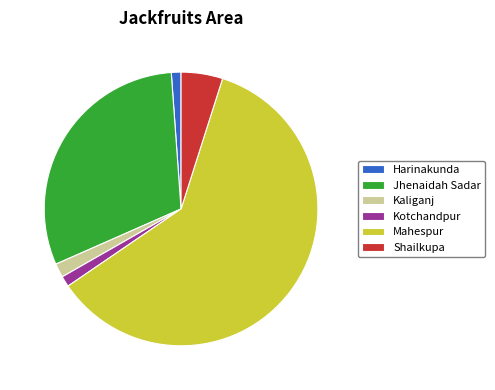

What is the majority slice?

Mahespur